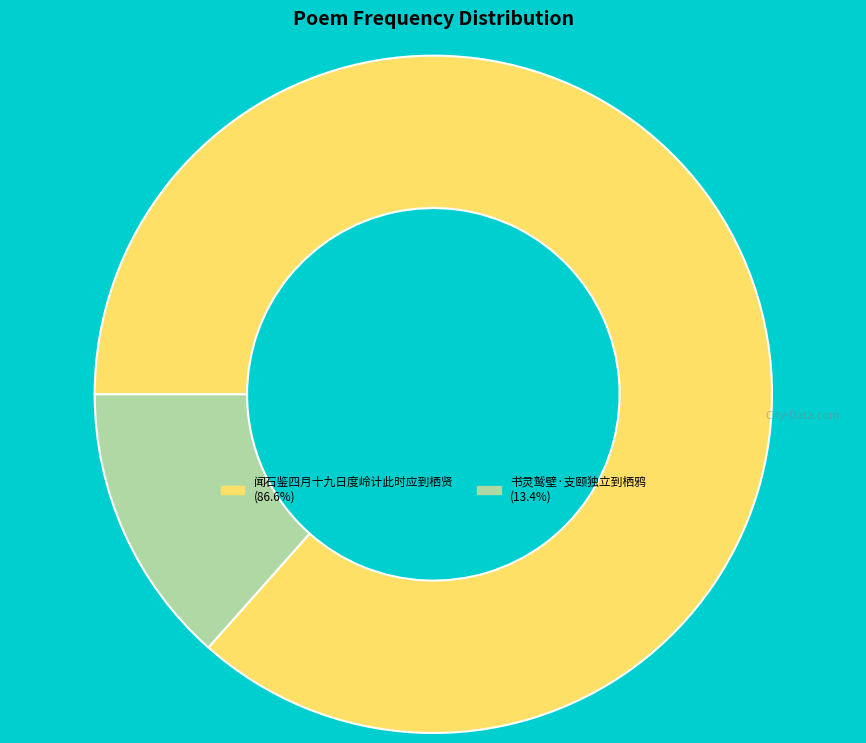

Which category accounts for the majority?

闻石鉴四月十九日度岭计此时应到栖贤